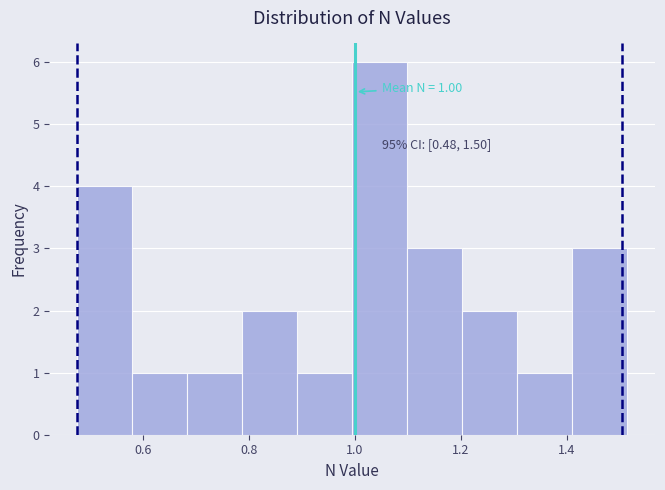

Which range on the x-axis has the tallest bar?

1.00 to 1.10